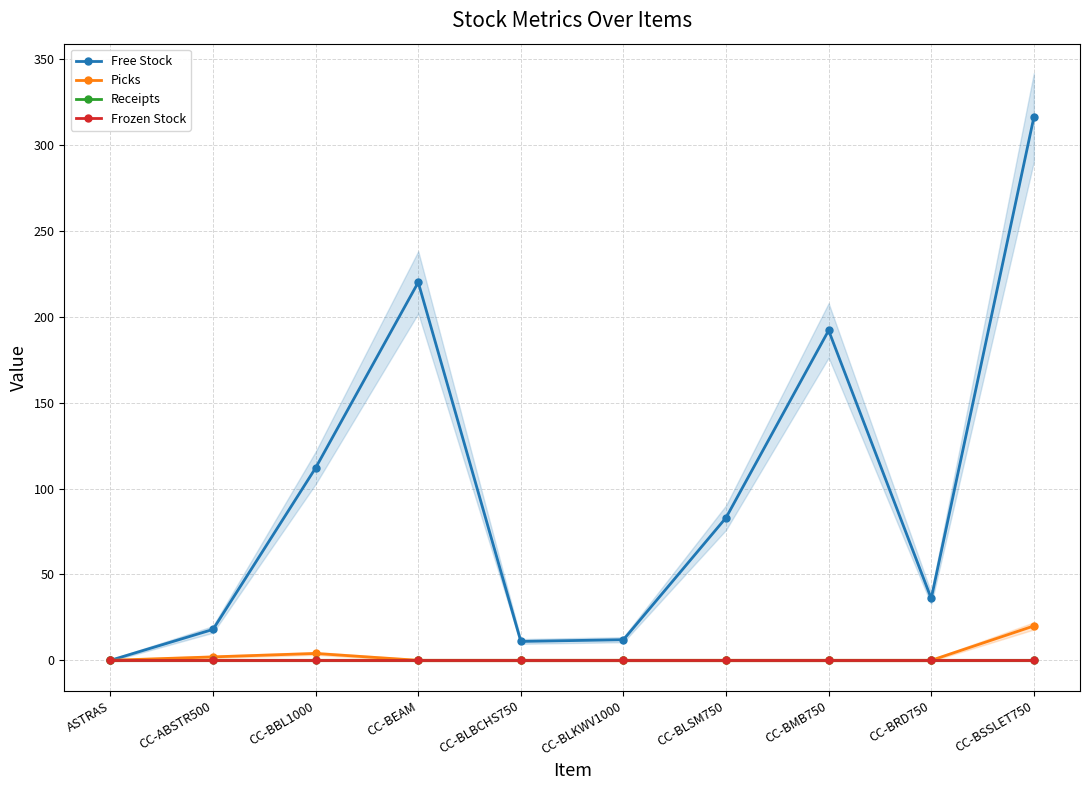

What position from the right is CC-BSSLET750?

1